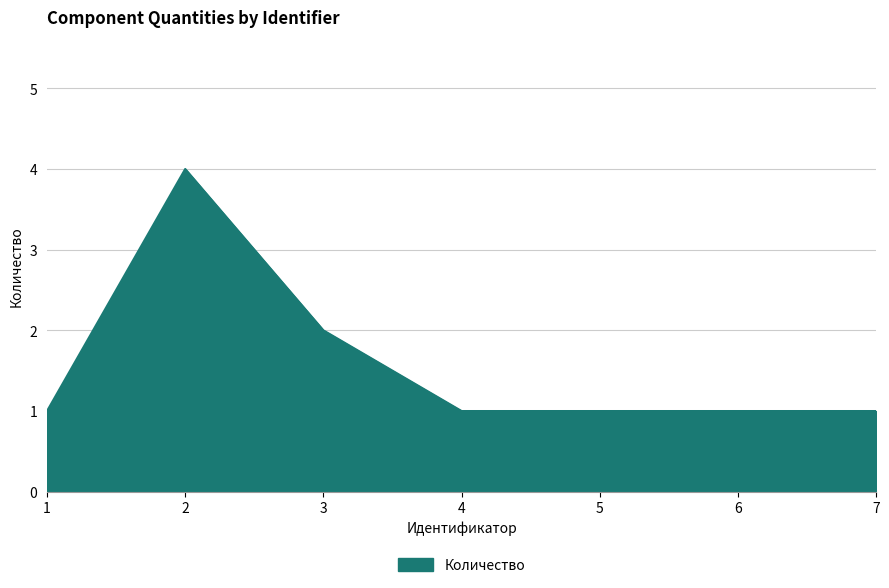

How many lines are shown in the chart?

1